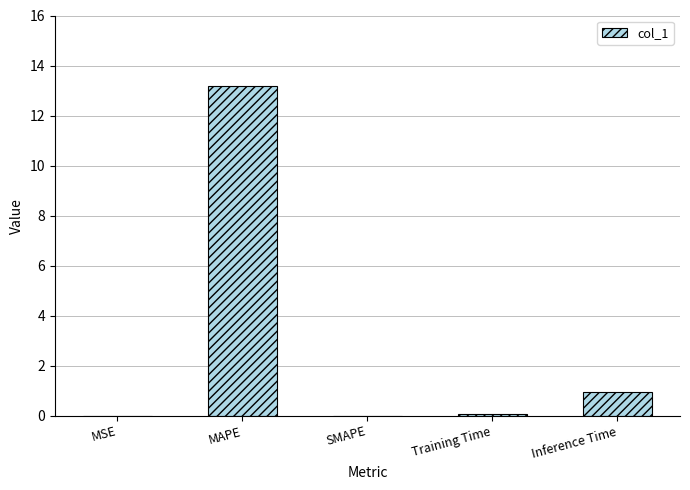

Which has a higher value, SMAPE or MAPE?

MAPE